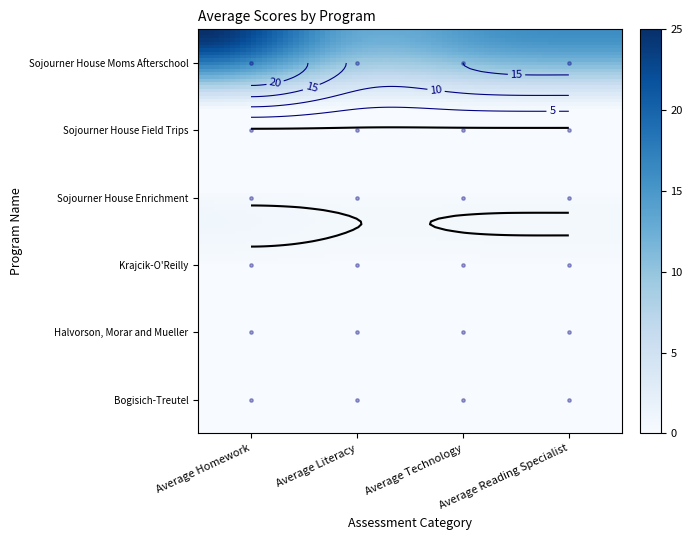

Rank the series at Average Homework from highest to lowest value.

Sojourner House Moms Afterschool, Bogisich-Treutel, Halvorson, Morar and Mueller, Krajcik-O'Reilly, Sojourner House Enrichment, Sojourner House Field Trips